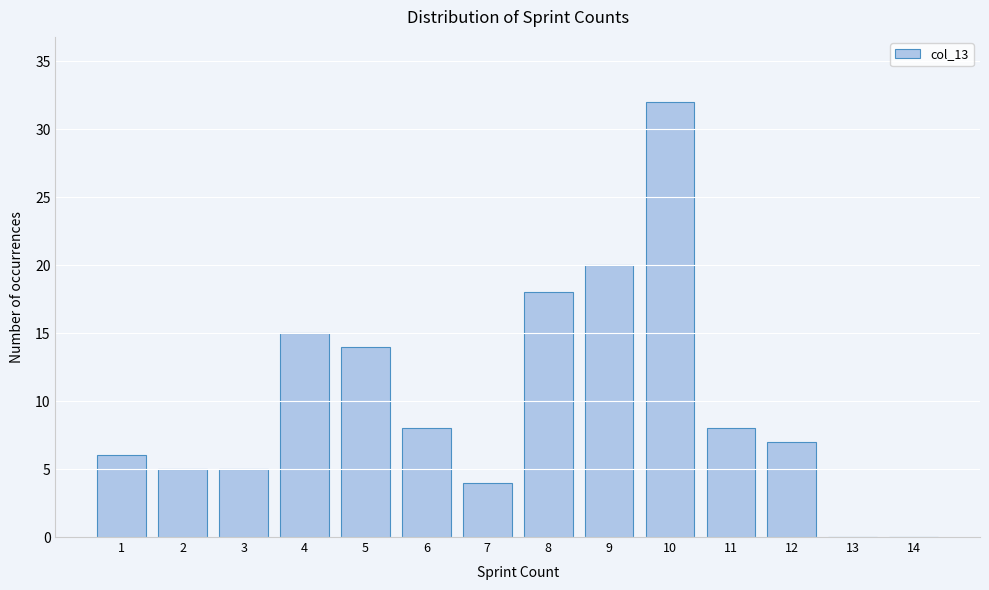

Reading left to right, list all the values displayed in this chart.

1=6	2=5	3=5	4=15	5=14	6=8	7=4	8=18	9=20	10=32	11=8	12=7	13=0	14=0